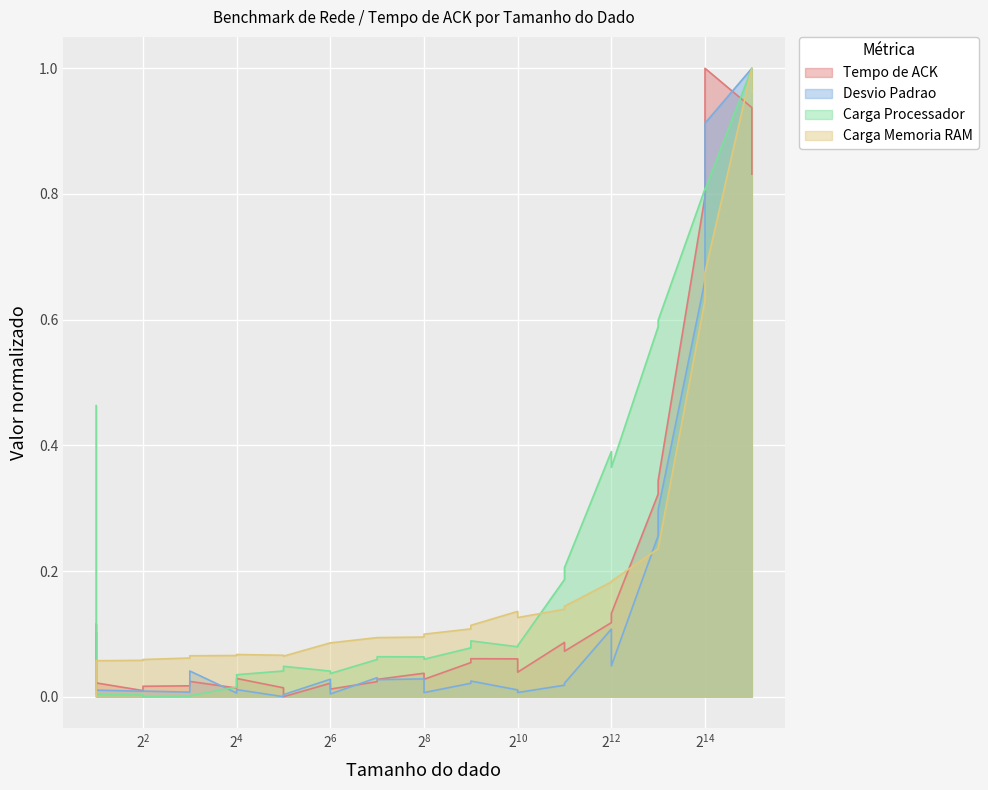

What is the value of the Carga Processador point at the 23rd from the left?

0.4